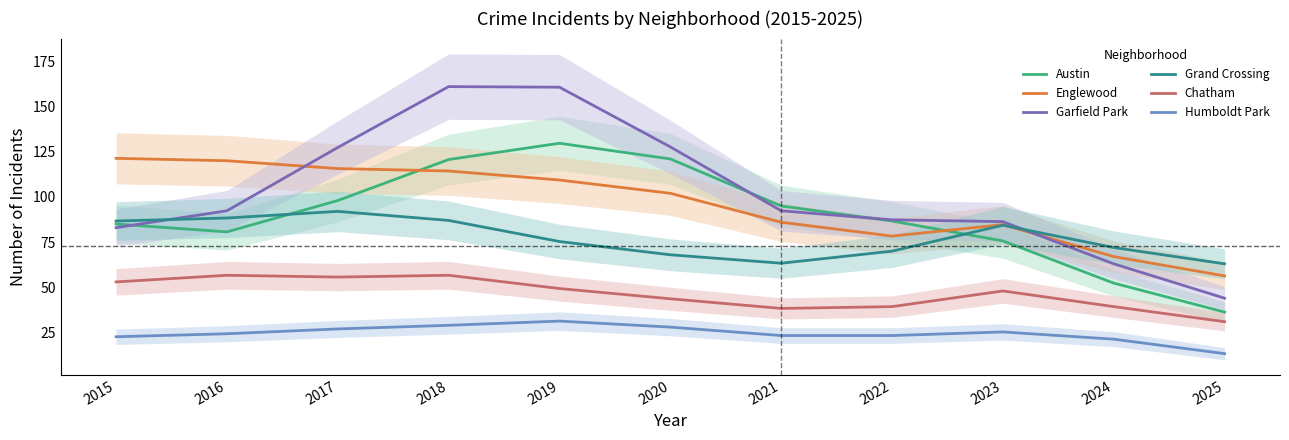

At which category is the sum across all series the highest?

2018